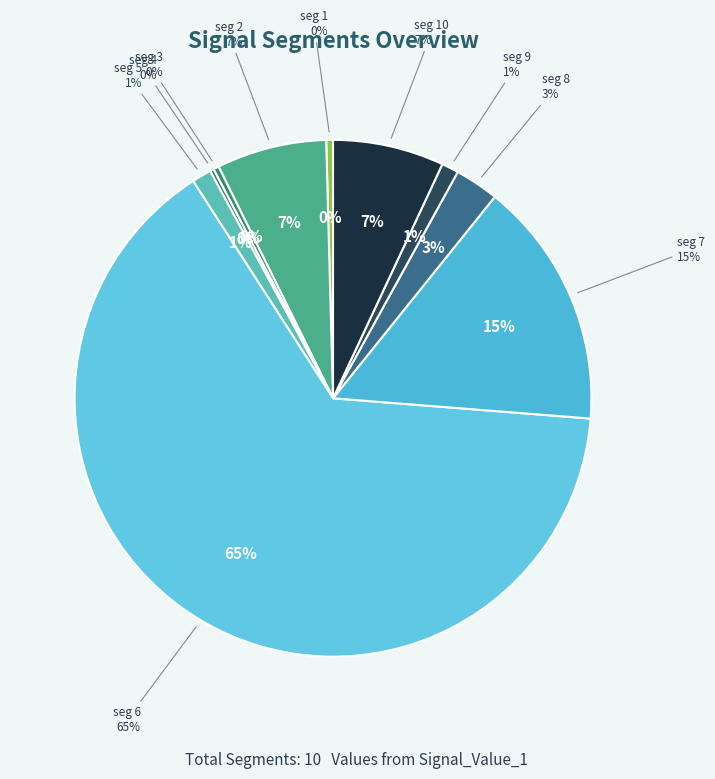

Does any single category account for the majority?

Yes